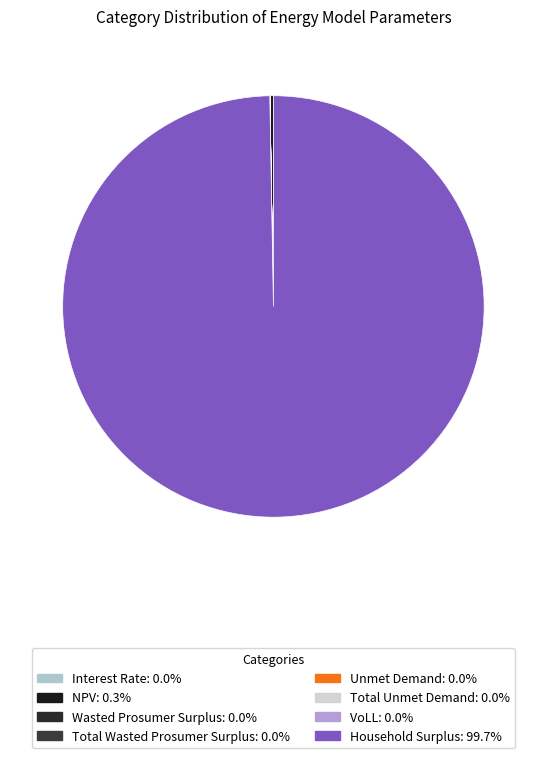

What is the change in value from NPV to Total Unmet Demand?

-3369946.2